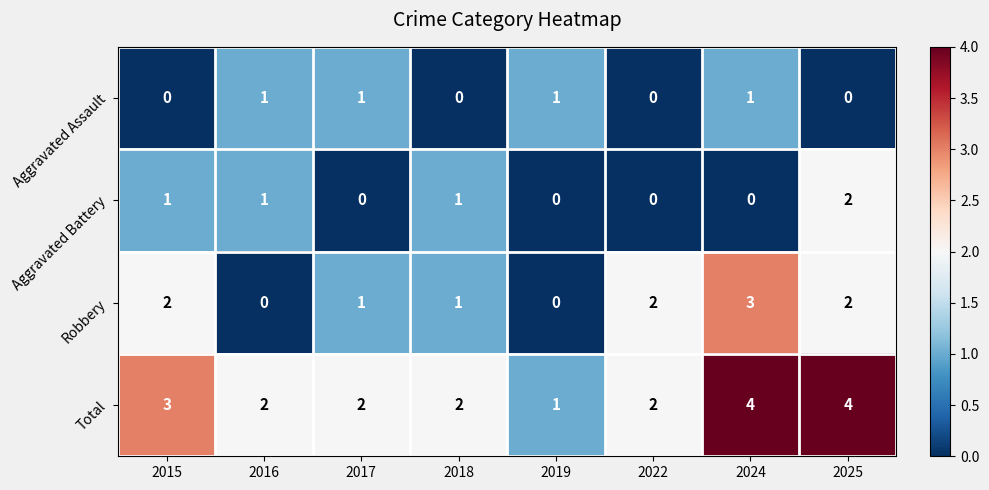

How many data points in Robbery are less than 2?

4